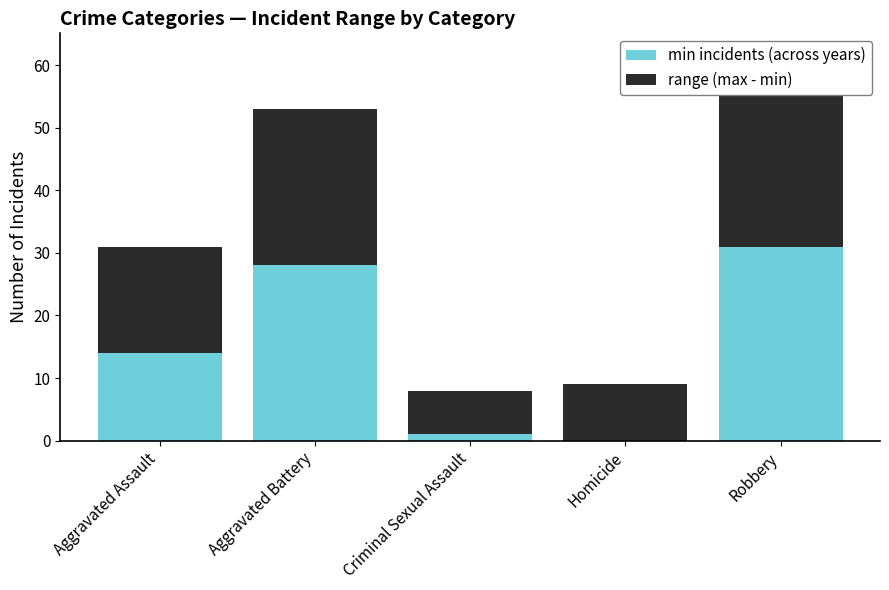

How many bars are there in each group?

2